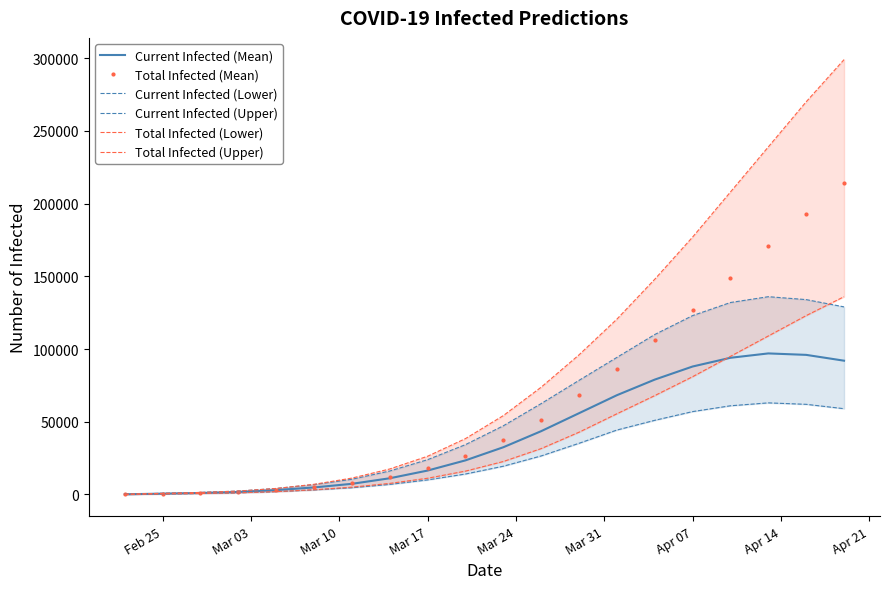

The value of Total Infected (Mean) at Mar 17 is 18201. True or false?

True